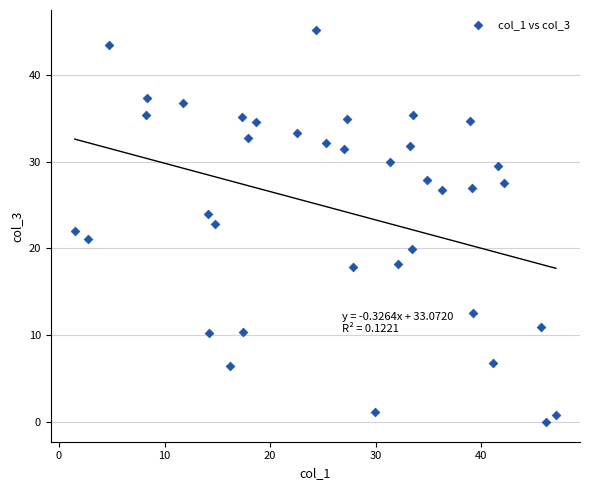

What is the range of X values (max minus min)?

45.6